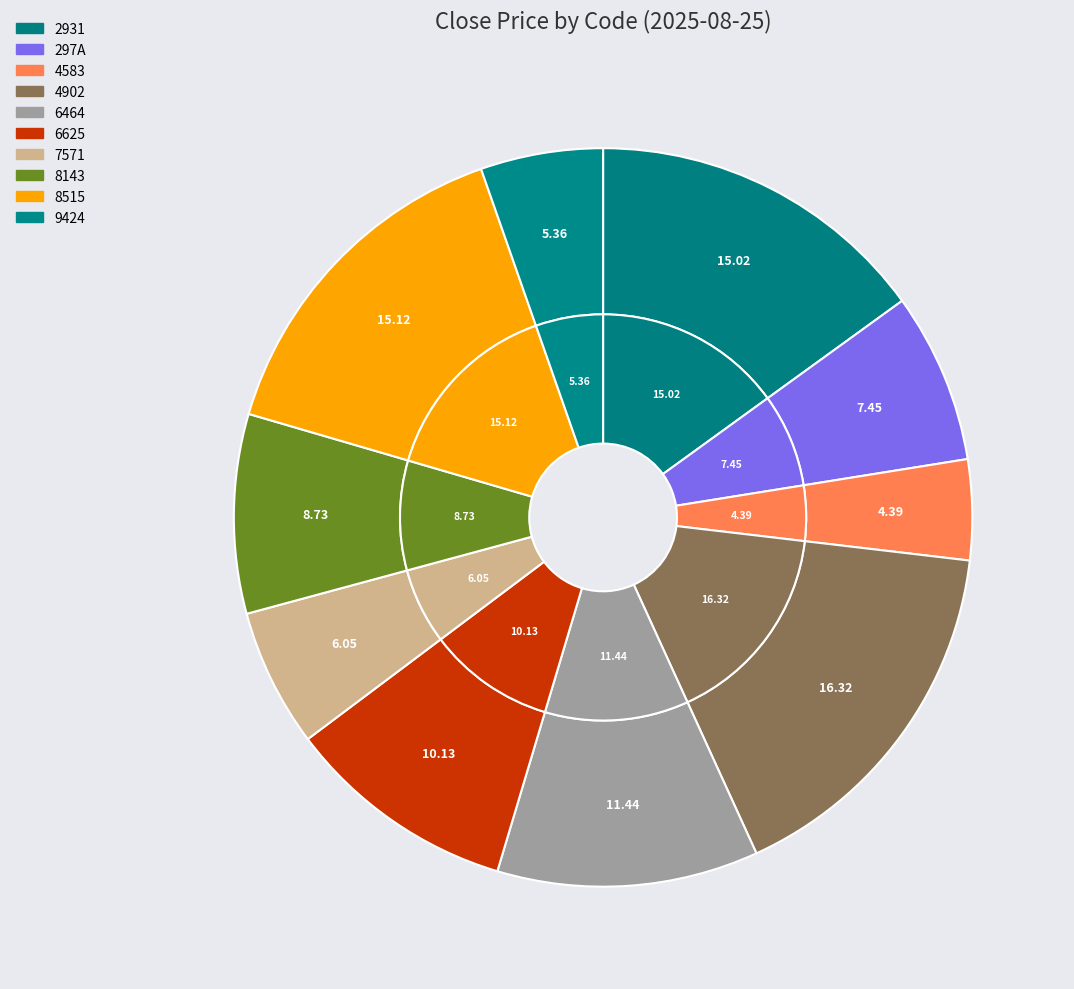

How many segments does this pie chart have?

10